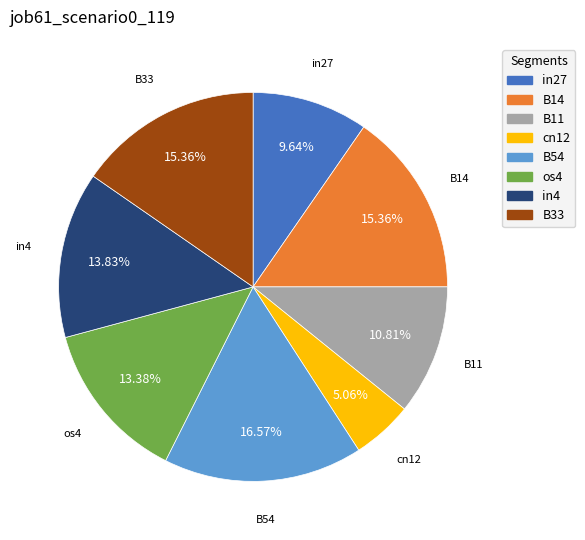

What percentage is the B54 slice, to the nearest percent?

17%